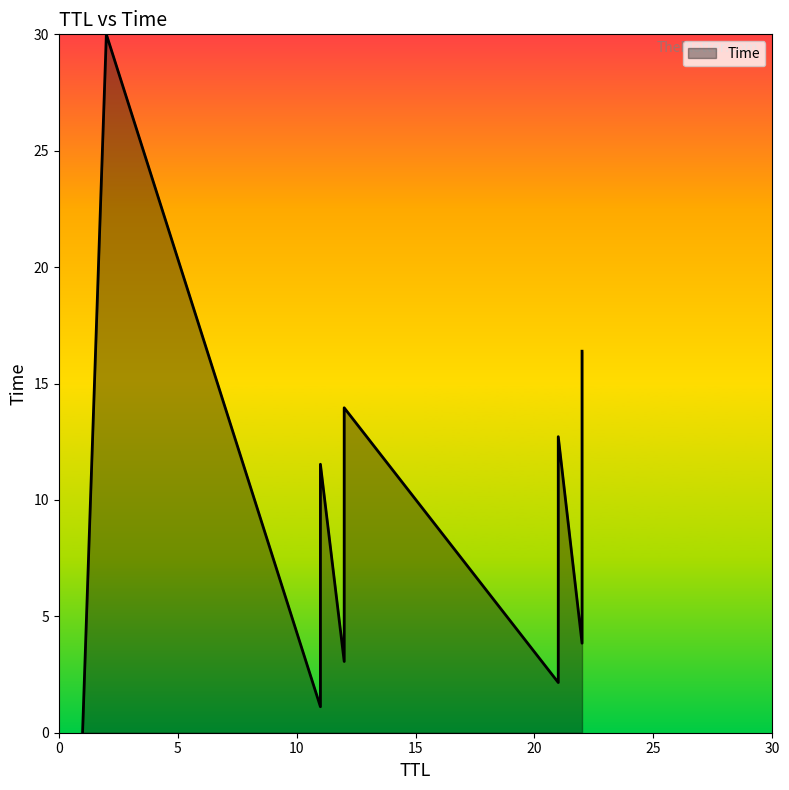

What is the greatest value displayed?

30.0